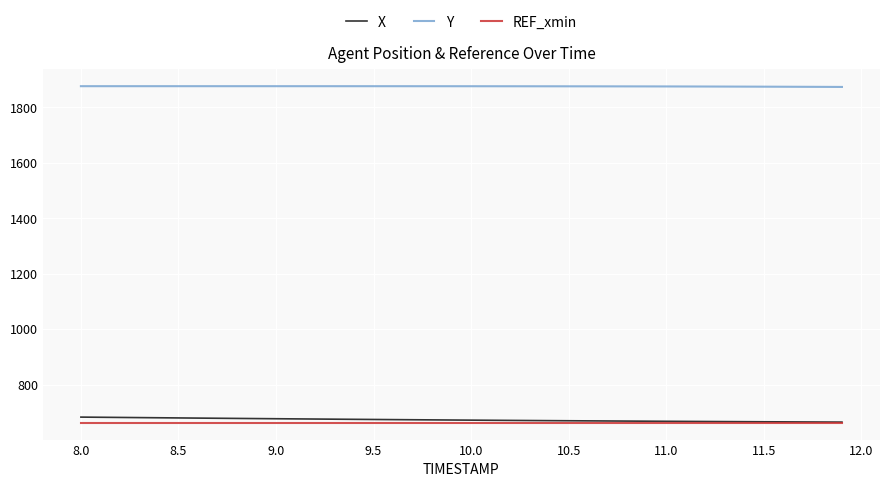

What is the maximum value shown in the chart?

1876.7